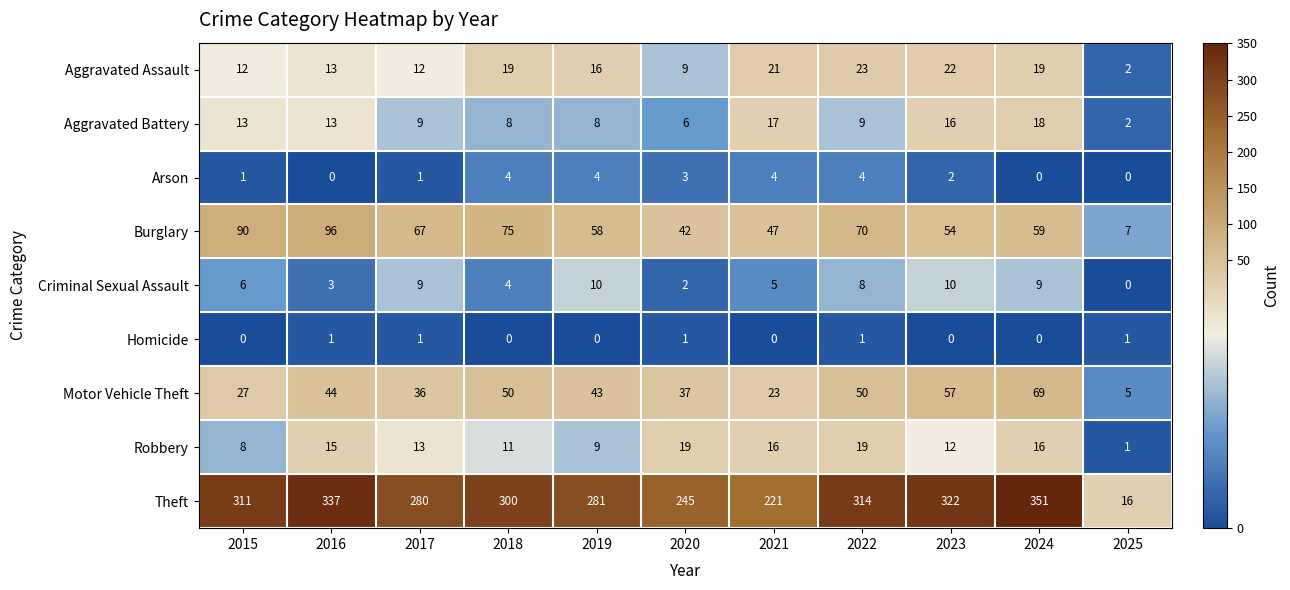

What value does the Aggravated Assault series have at 2023?

22